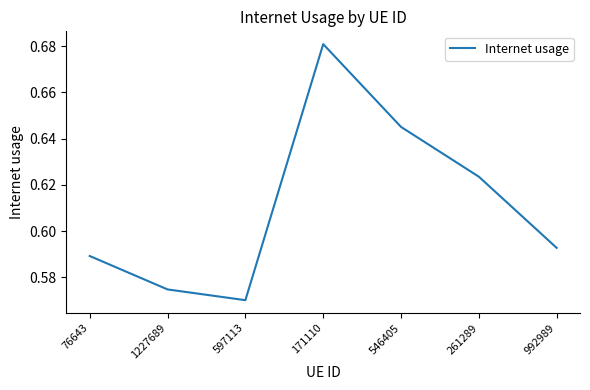

Rank the categories by value from lowest to highest.

597113, 1227689, 76643, 992989, 261289, 546405, 171110